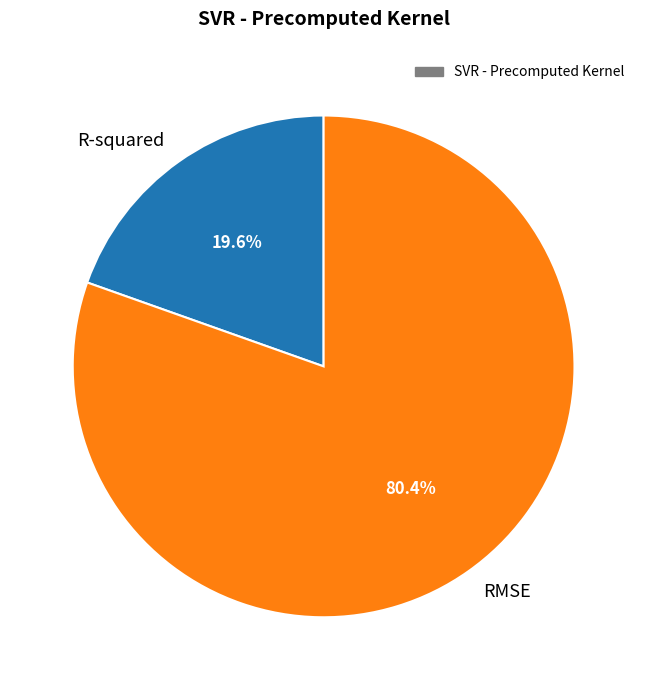

To the nearest percent, what percentage of the pie is RMSE?

80%